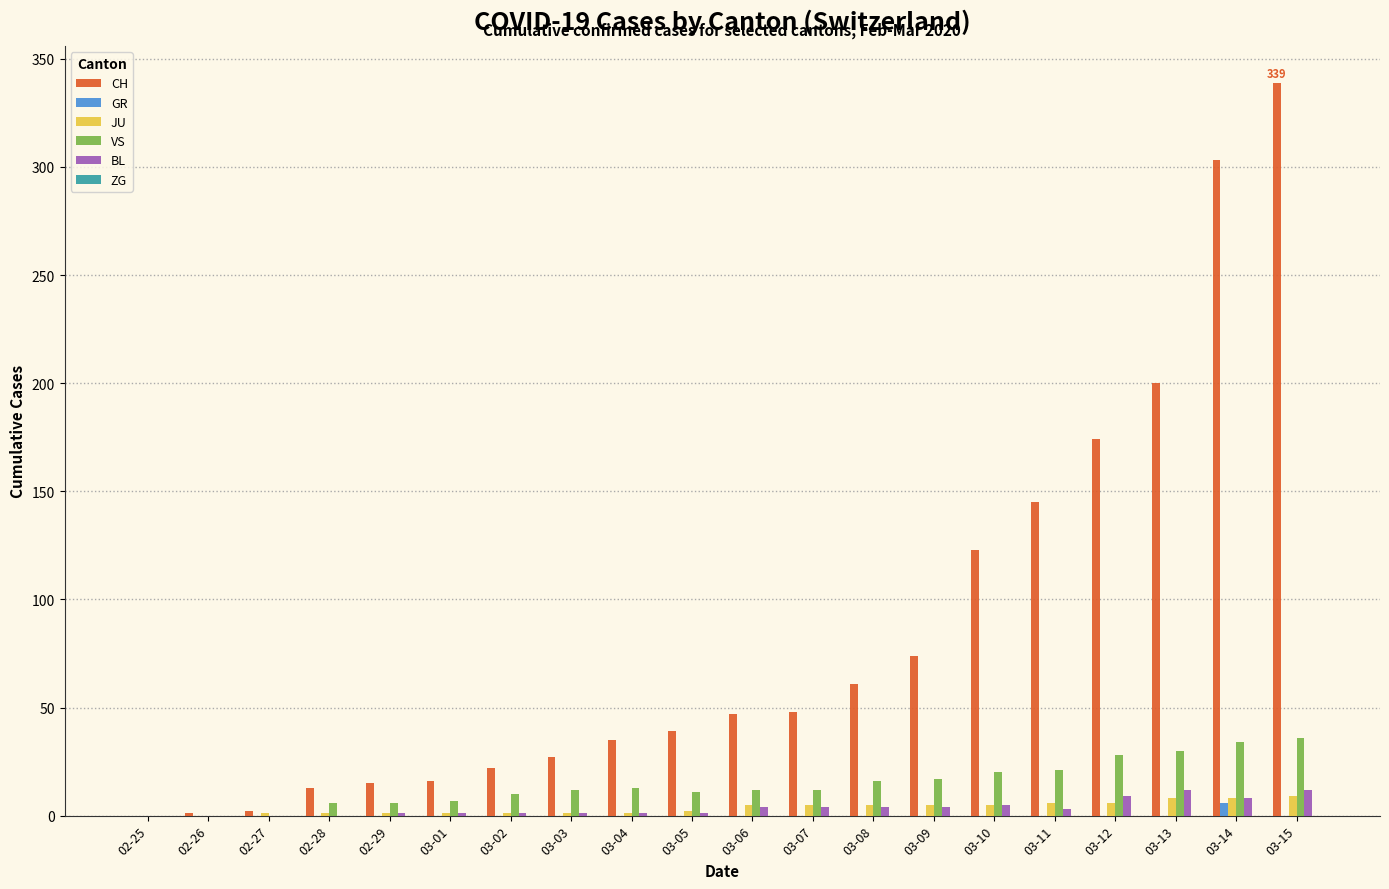

Is it true that BL equals 0 at 02-25?

True